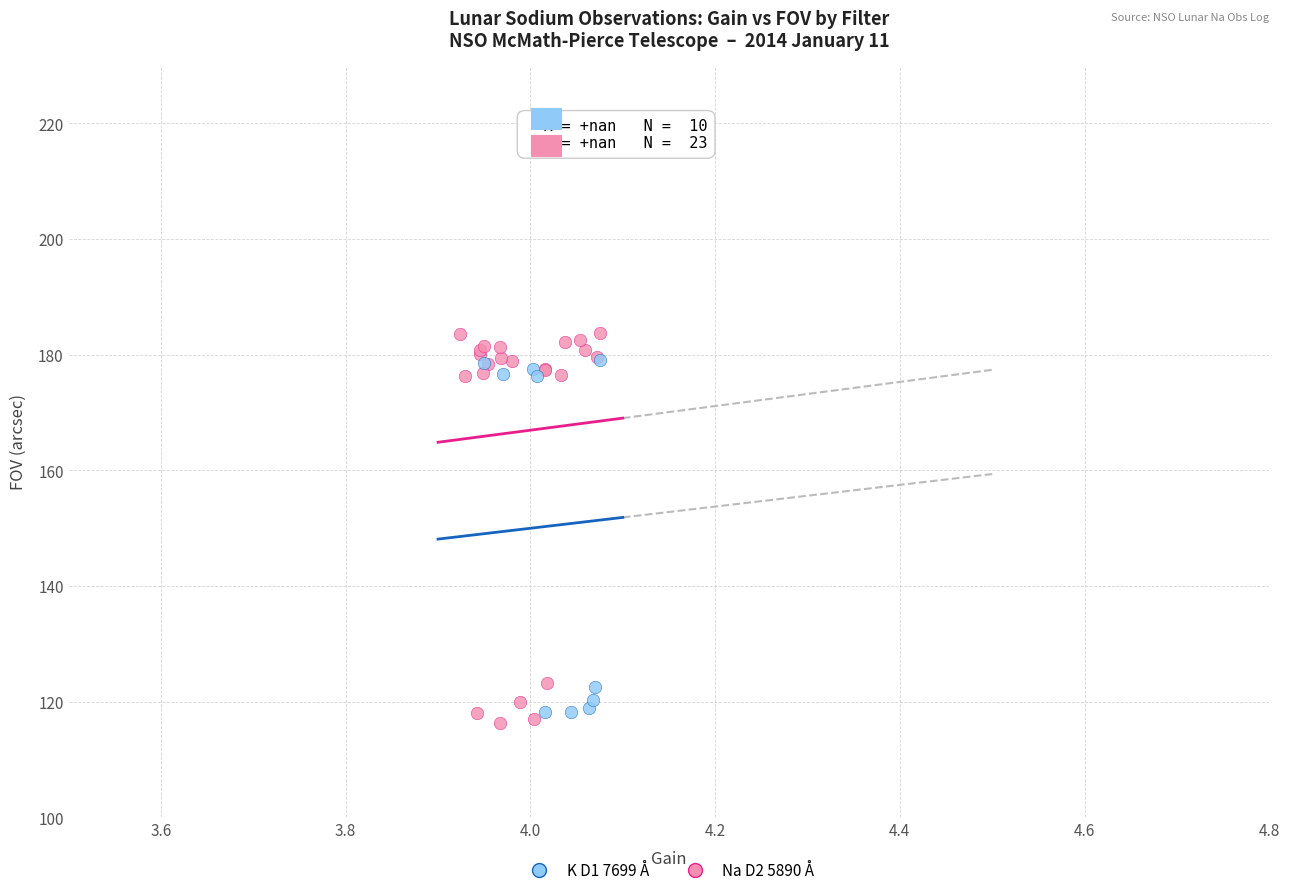

What are all the series names shown in the legend?

K D1 7699 Å, Na D2 5890 Å